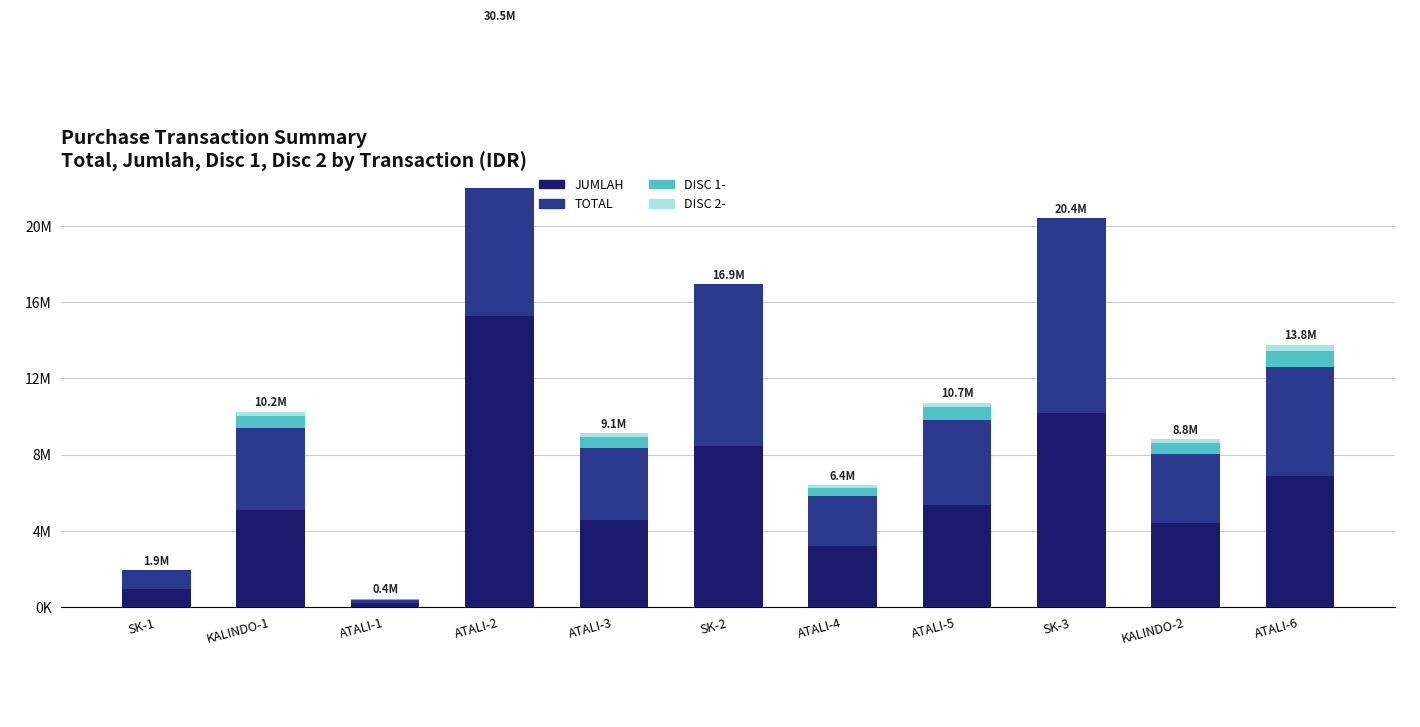

True or false: DISC 2- has a value of 139860 at ATALI-4.

True